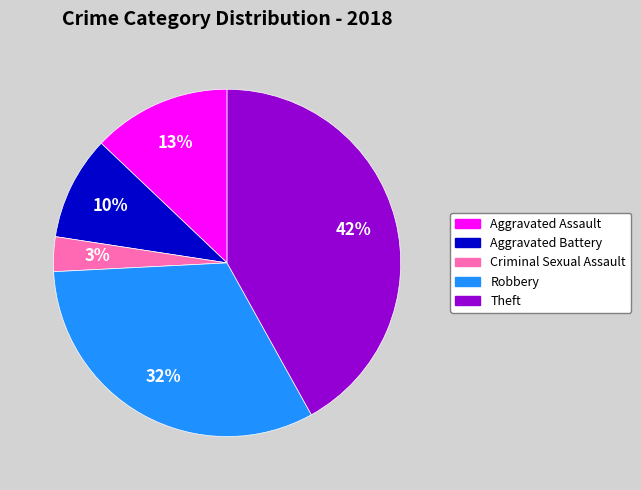

Combined, do Aggravated Battery and Robbery account for over 50%?

No